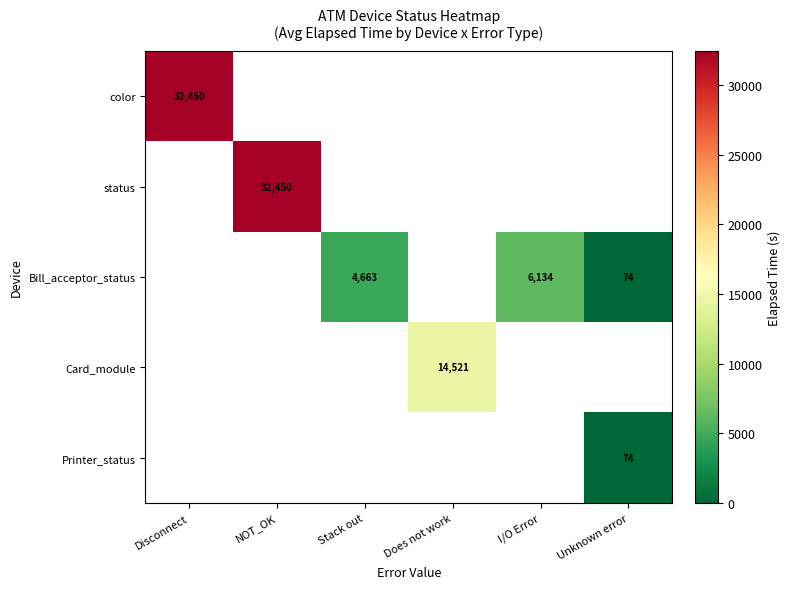

The Bill_acceptor_status series shows 74 at Unknown error. True or false?

True